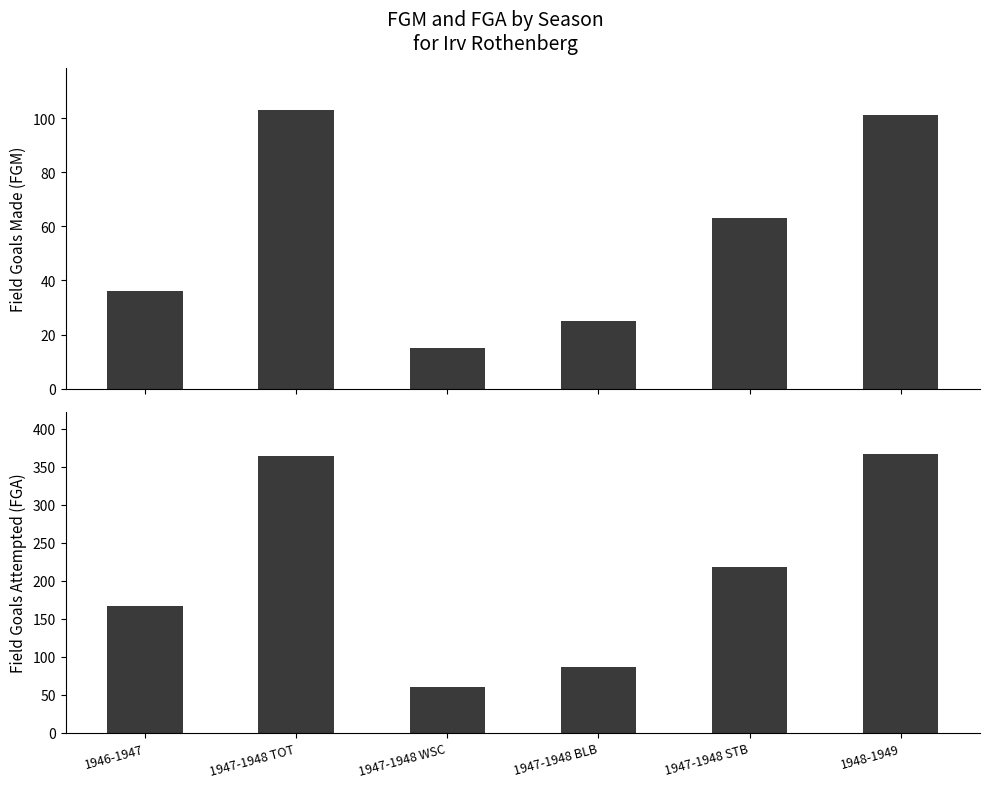

What is the total value across all series at 1947-1948 WSC?

75